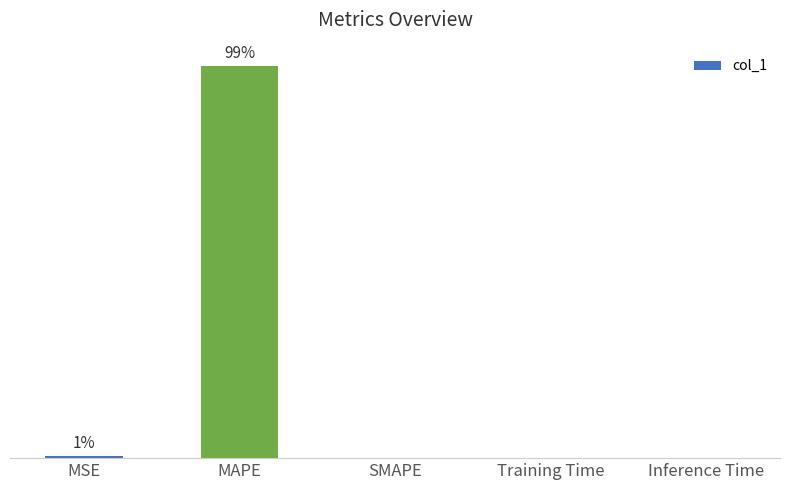

Count the number of categories in the chart.

5